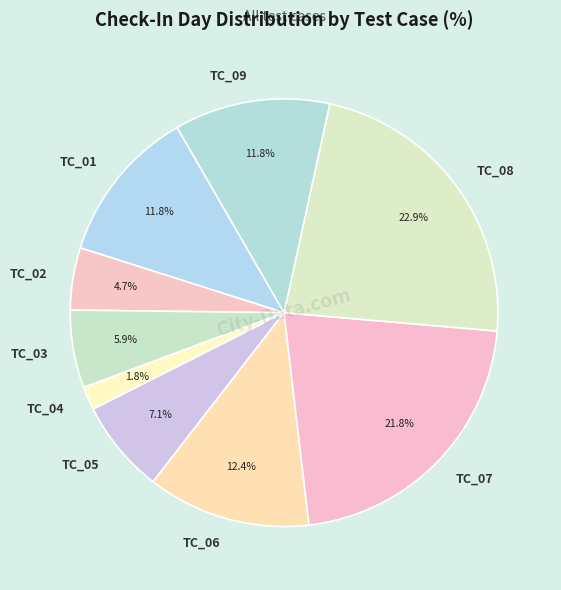

Combined, do TC_02 and TC_03 account for over 50%?

No